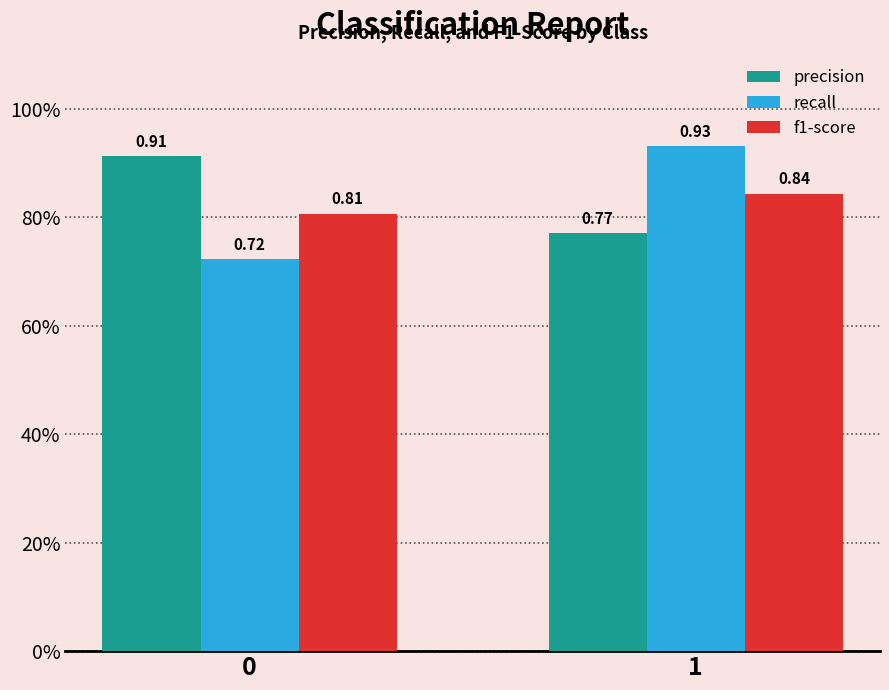

At how many categories does at least one series exceed 0?

2